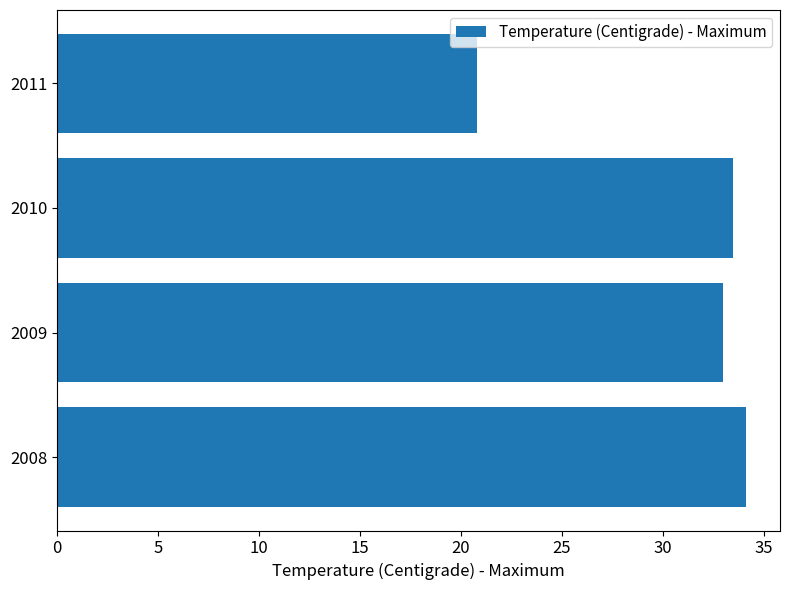

How many data points does each series have?

4